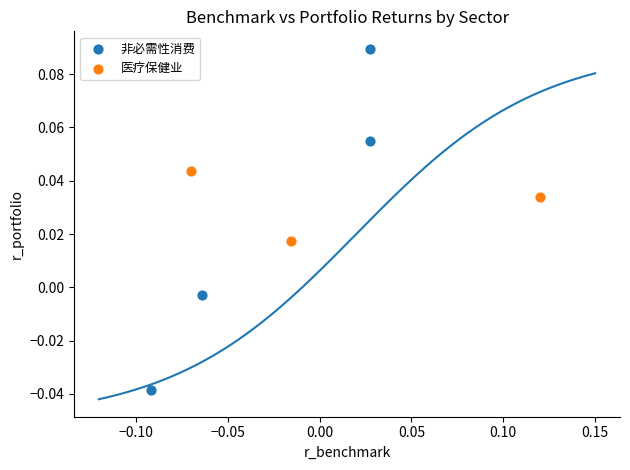

Which series reaches the minimum Y coordinate?

非必需性消费